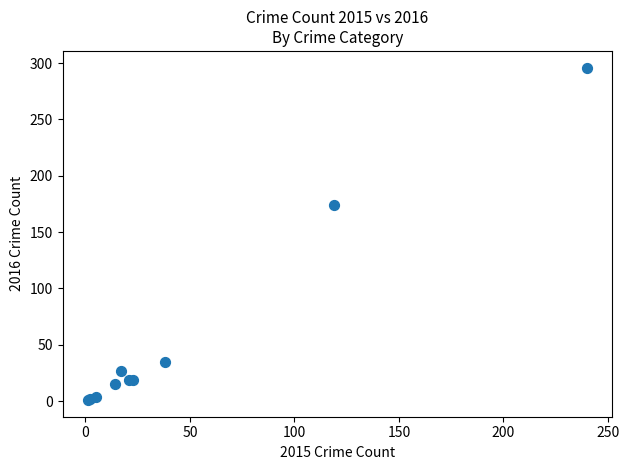

What Y value in the scatter plot is closest to 148?

174